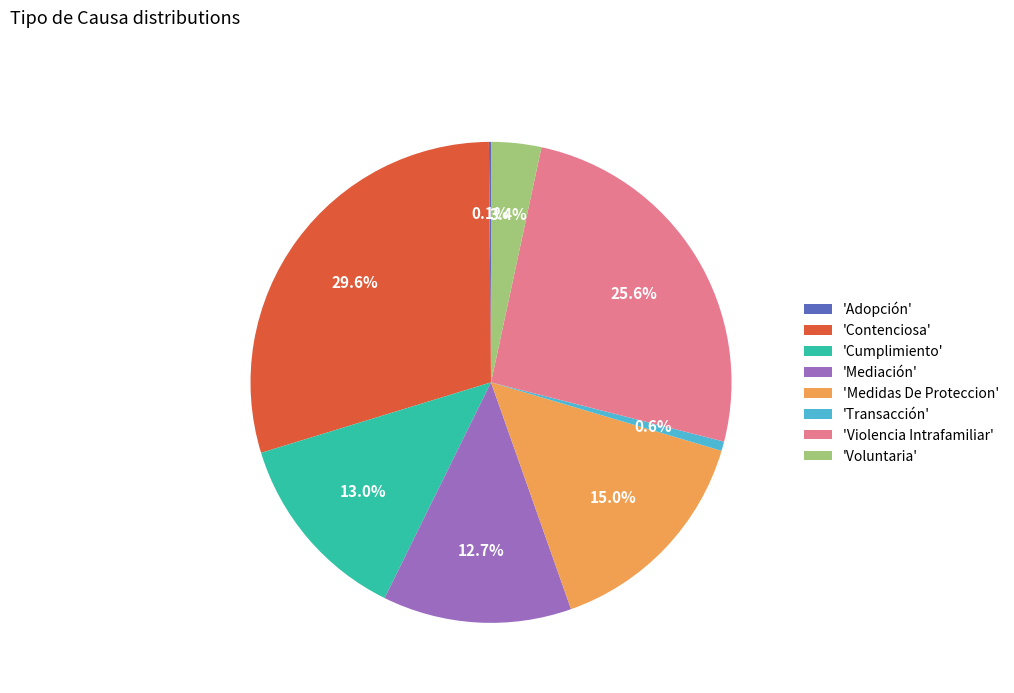

What is the largest slice in the pie chart?

'Contenciosa'